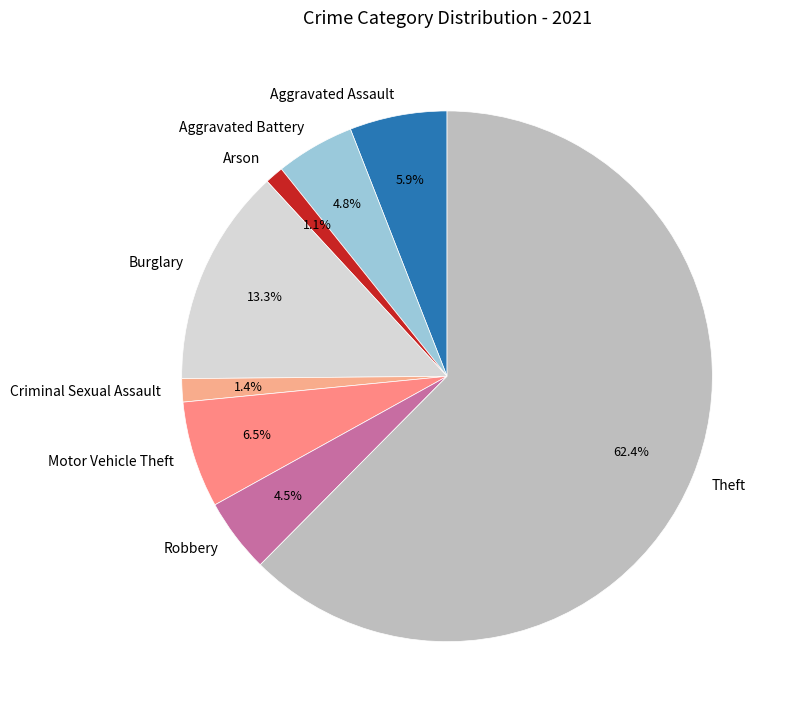

Which category accounts for the majority?

Theft